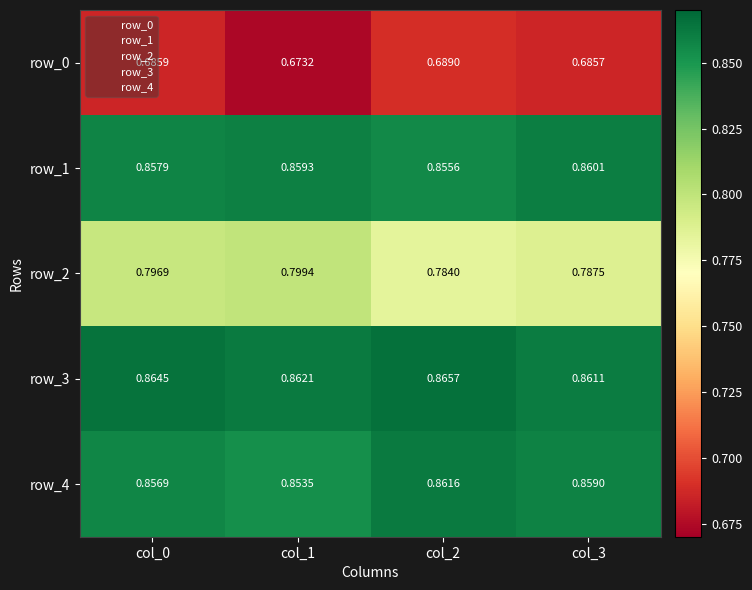

How many data points does each series have?

4